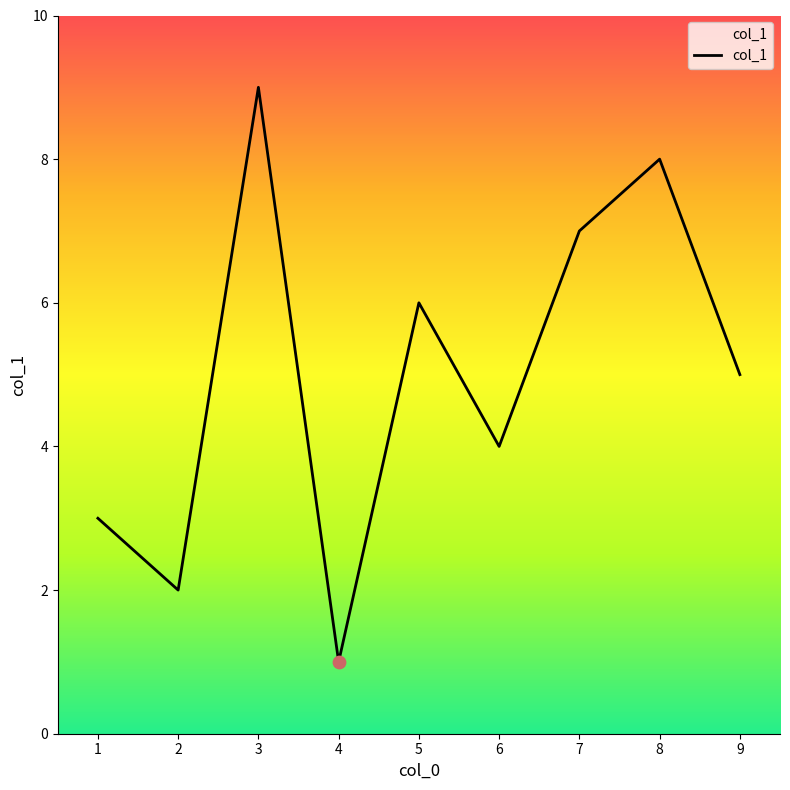

Approximately how many times larger is the value at 8 compared to 2?

4.0